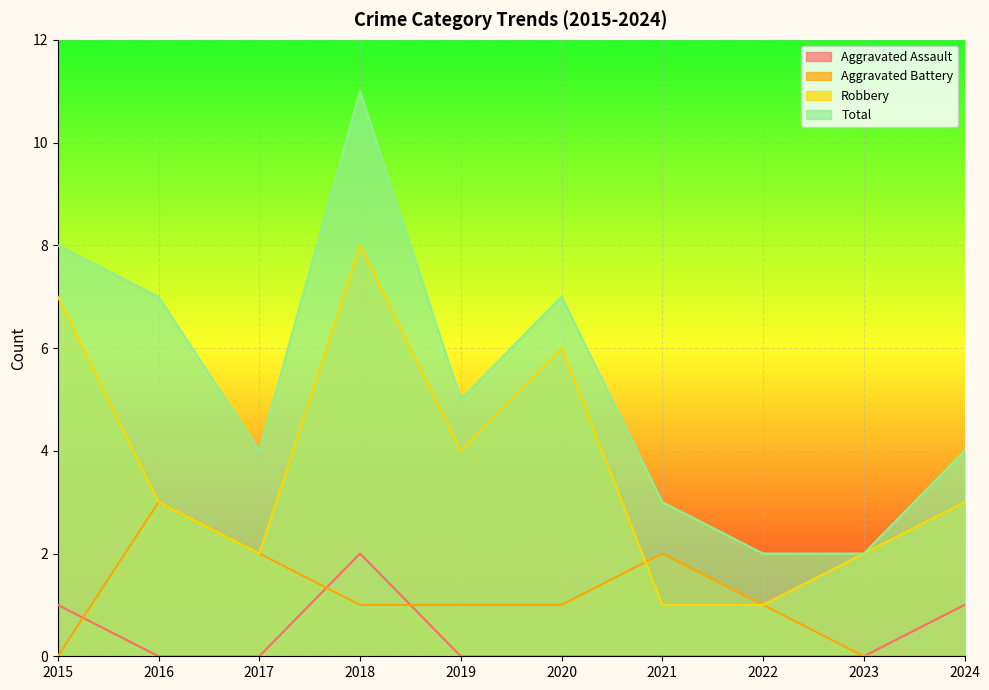

Which series has the largest range (max minus min)?

Total